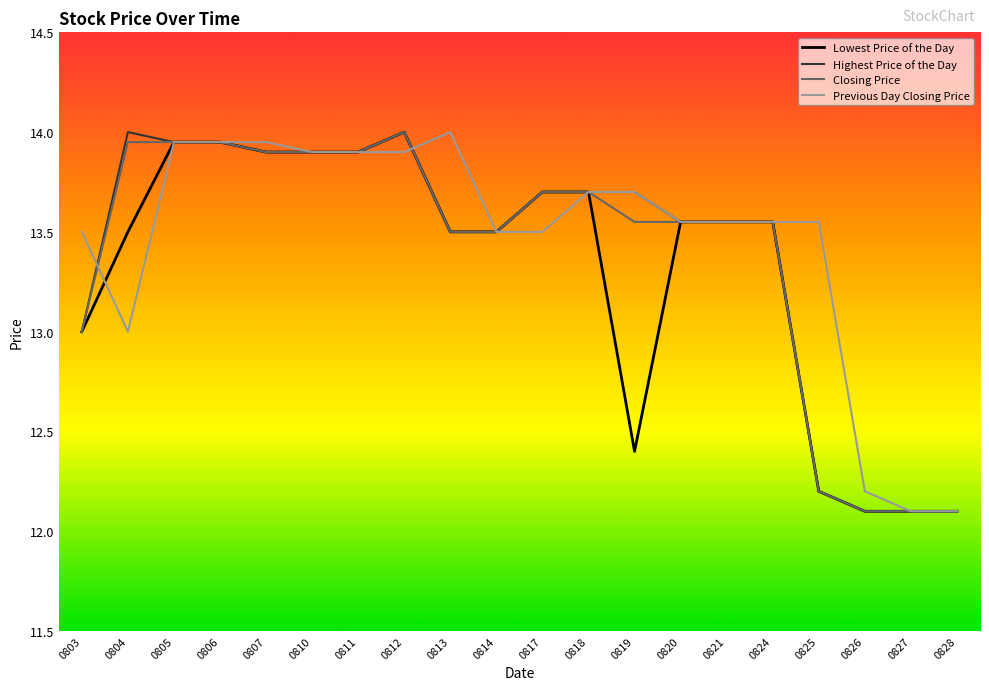

The Highest Price of the Day series shows 21.0 at 0812. True or false?

False